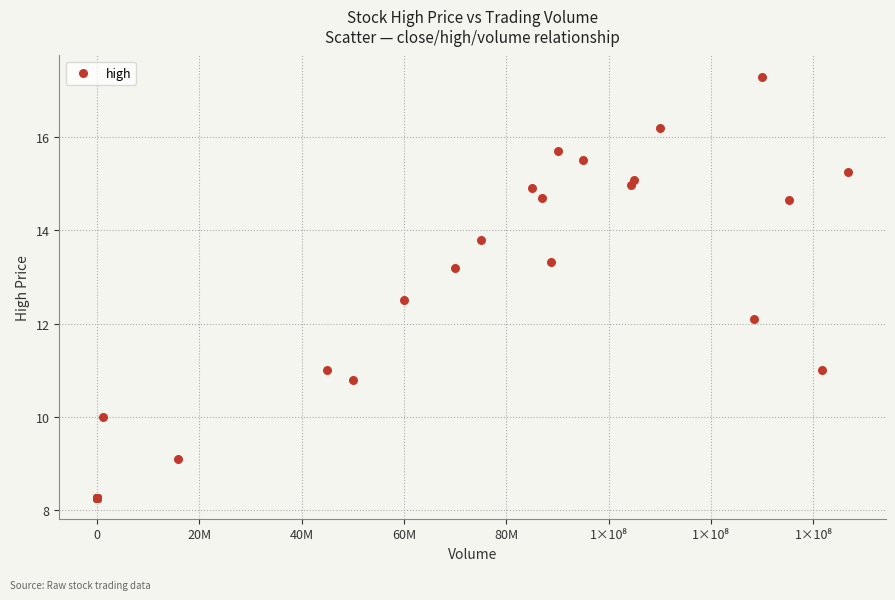

What Y value in the scatter plot is closest to 12?

12.1